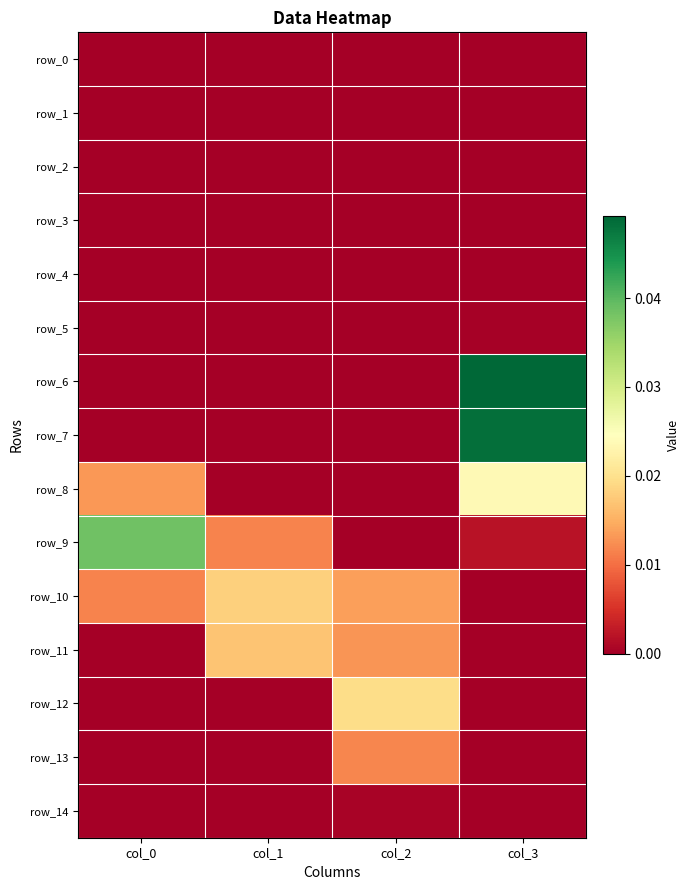

Where is row_12 nearest to the value 0?

col_0